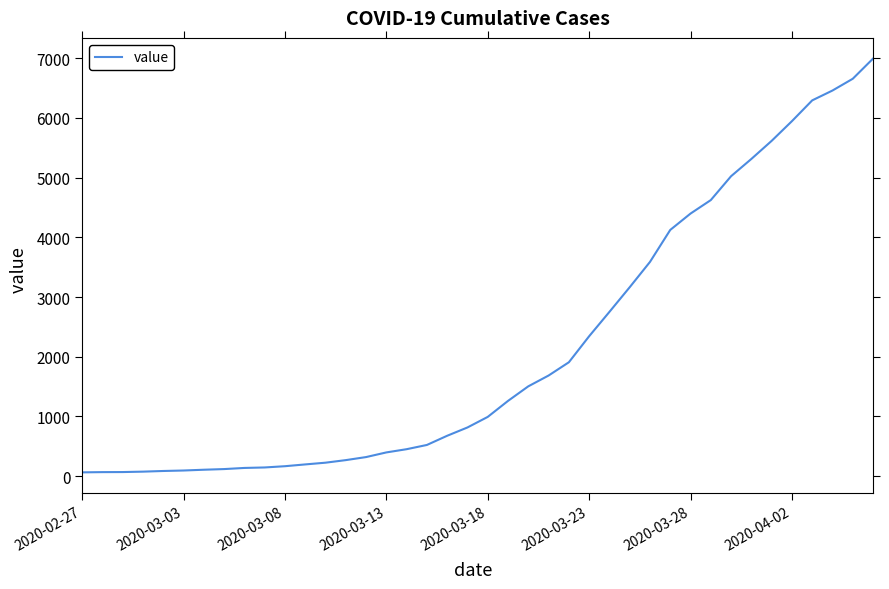

What is the maximum value shown in the chart?

6995